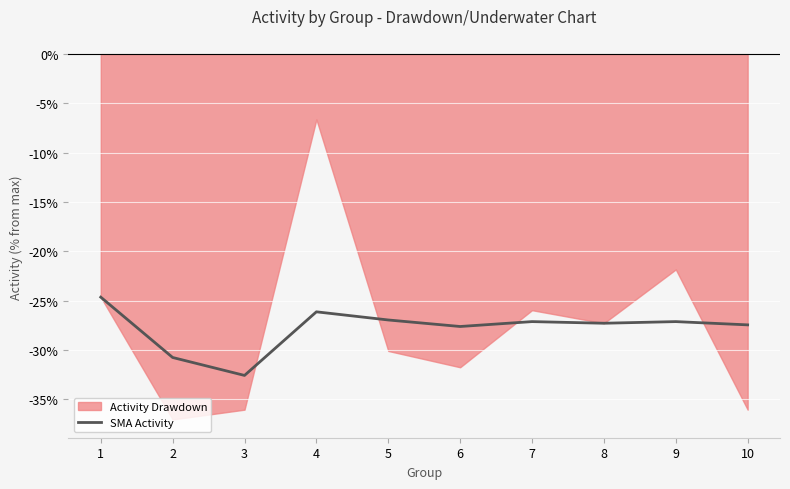

The SMA Activity series shows -32.6 at 3. True or false?

True